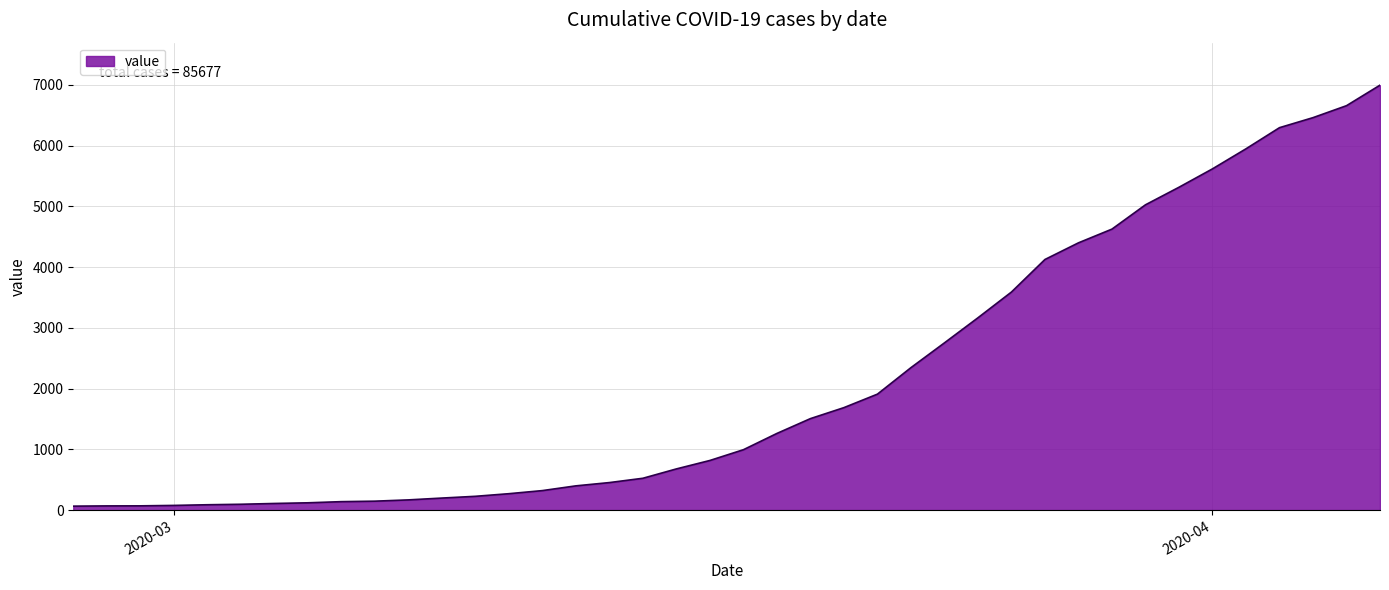

What is the difference between the maximum and minimum values?

6931